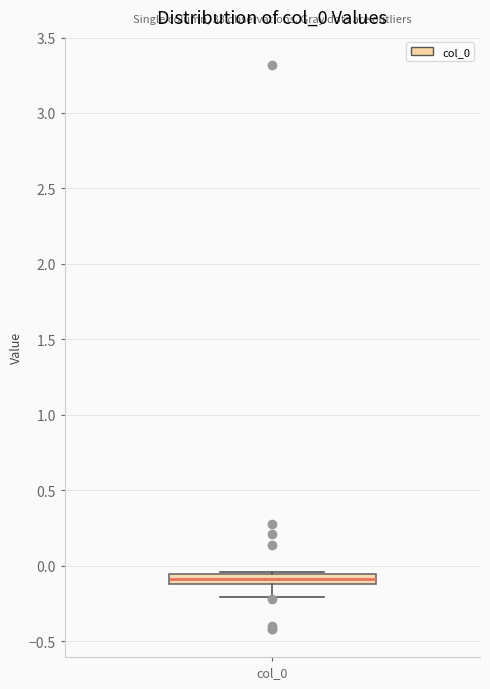

Where is the lower edge of the box for col_0 on the y-axis? The values are not printed on the chart, so give them approximately, as read against the axis.

-0.10